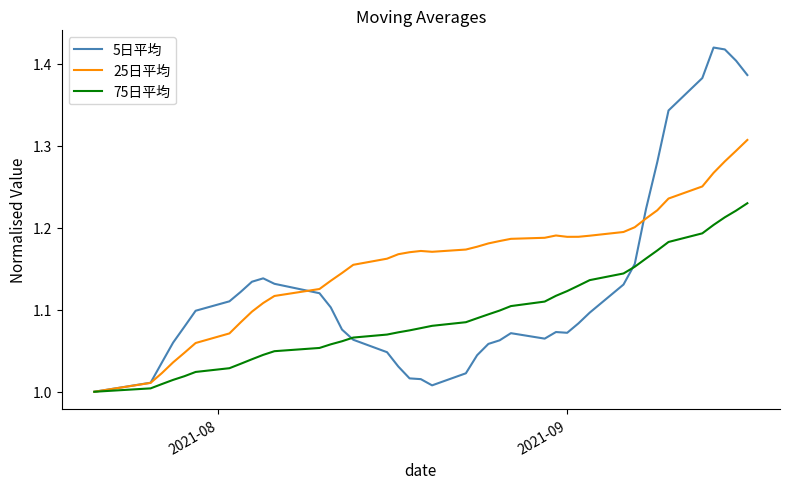

Which series has the largest range (max minus min)?

5日平均